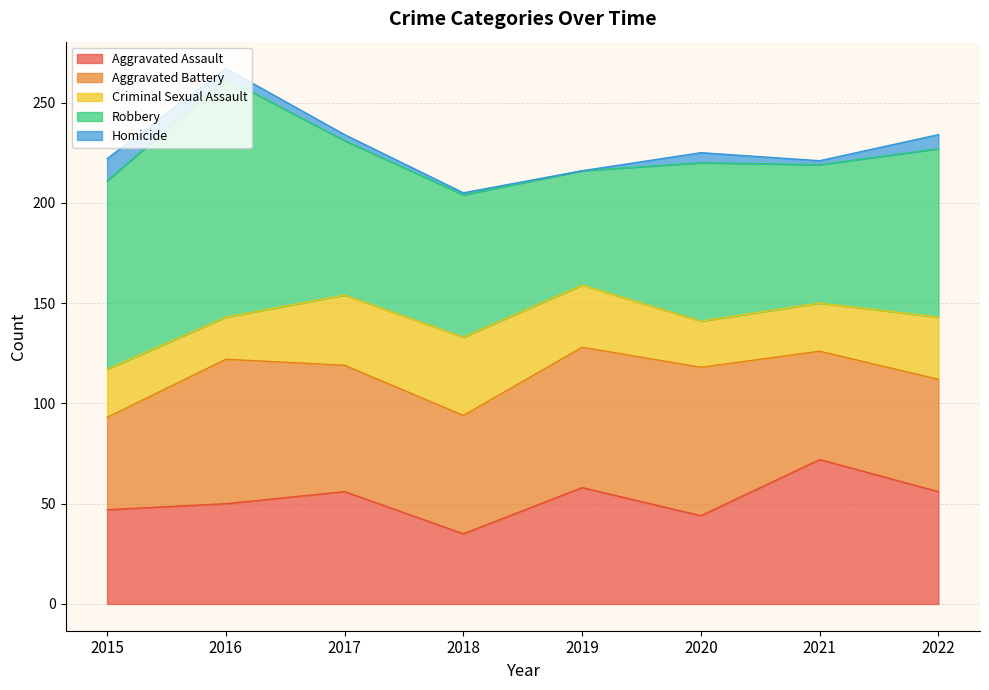

Reading left to right, what are all the values shown in this chart?

Aggravated Assault: 2015=47	2016=50	2017=56	2018=35	2019=58	2020=44	2021=72	2022=56
Aggravated Battery: 2015=46	2016=72	2017=63	2018=59	2019=70	2020=74	2021=54	2022=56
Criminal Sexual Assault: 2015=24	2016=21	2017=35	2018=39	2019=31	2020=23	2021=24	2022=31
Robbery: 2015=94	2016=119	2017=77	2018=71	2019=57	2020=79	2021=69	2022=84
Homicide: 2015=11	2016=5	2017=3	2018=1	2019=0	2020=5	2021=2	2022=7